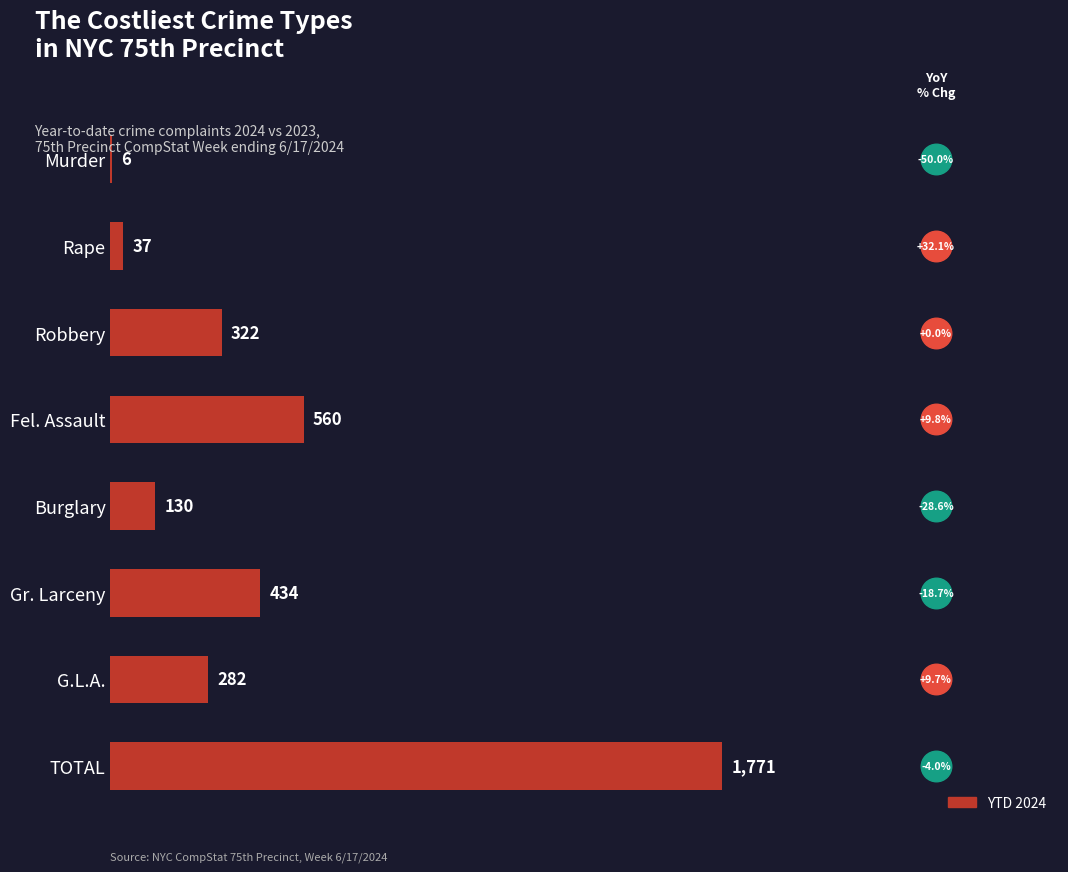

What value does the data have at Burglary, to the nearest 50?

150